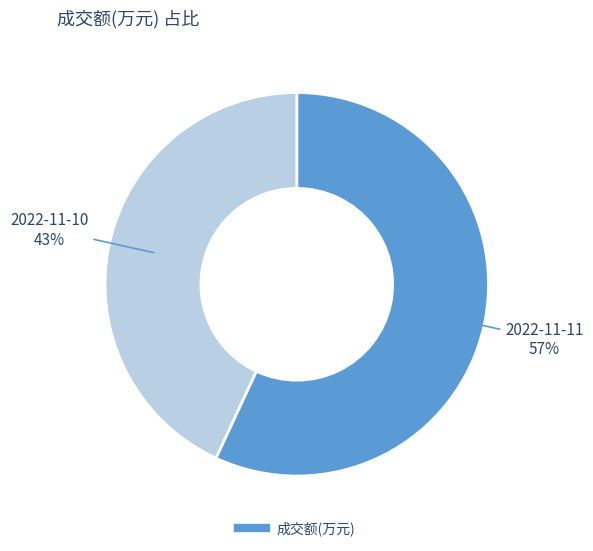

To the nearest percent, what is the difference between the largest and smallest slice percentages?

14%